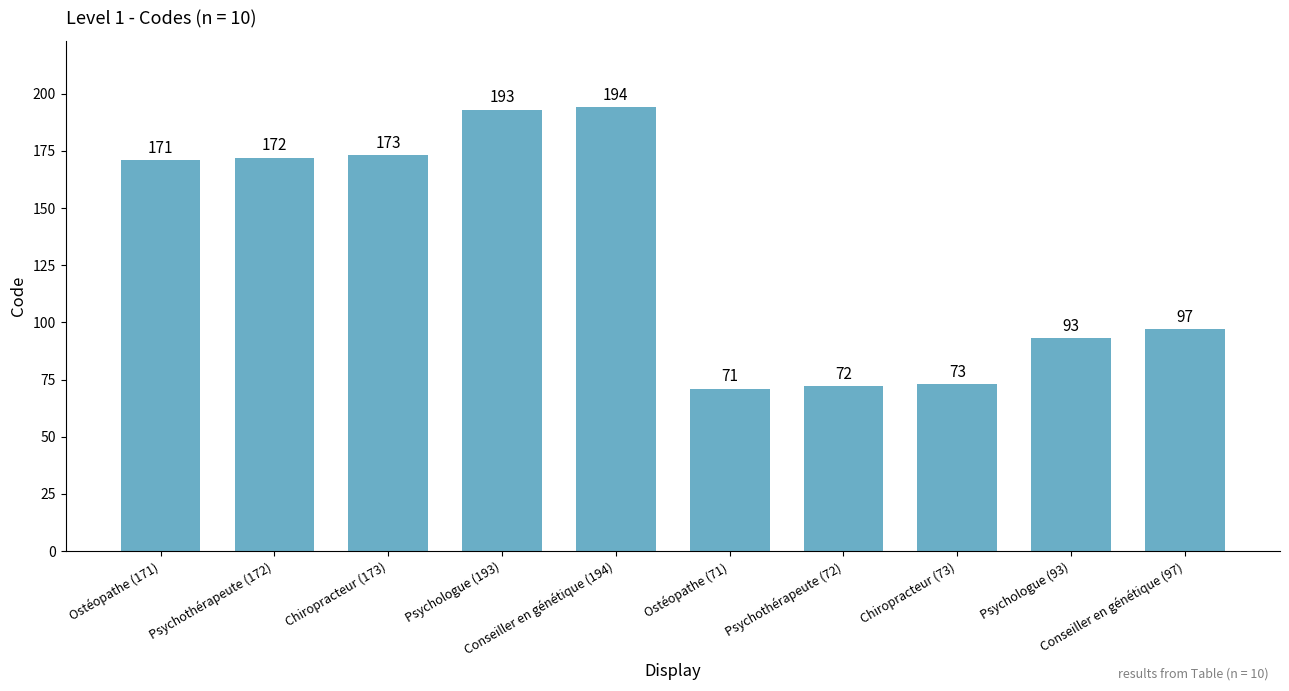

List the labels in order of value, smallest first.

Ostéopathe (71), Psychothérapeute (72), Chiropracteur (73), Psychologue (93), Conseiller en génétique (97), Ostéopathe (171), Psychothérapeute (172), Chiropracteur (173), Psychologue (193), Conseiller en génétique (194)